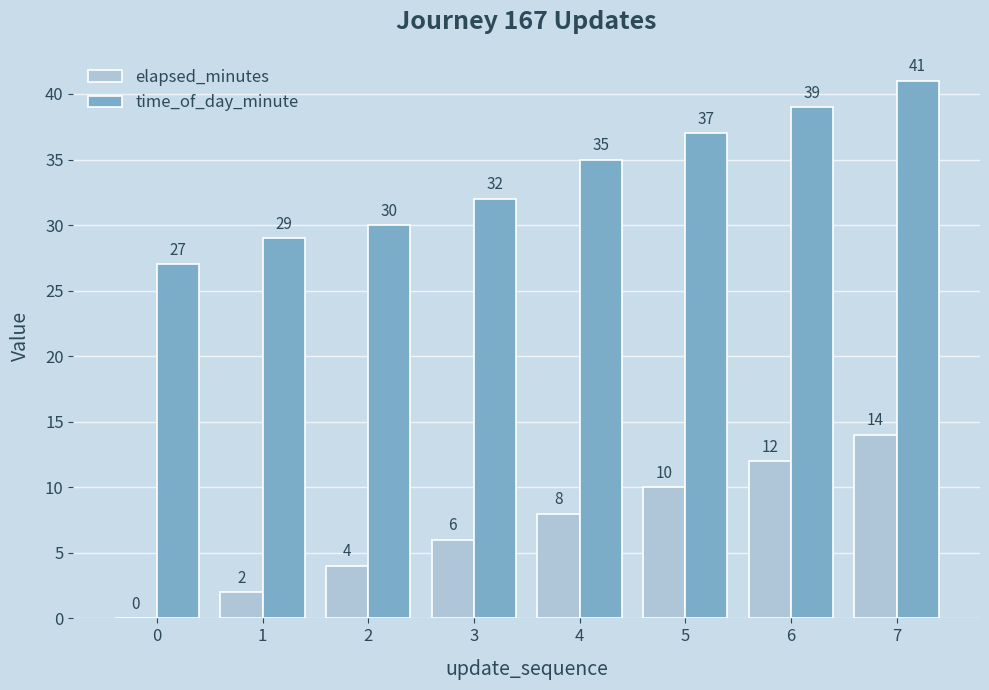

What are all the series names shown in the legend?

elapsed_minutes, time_of_day_minute